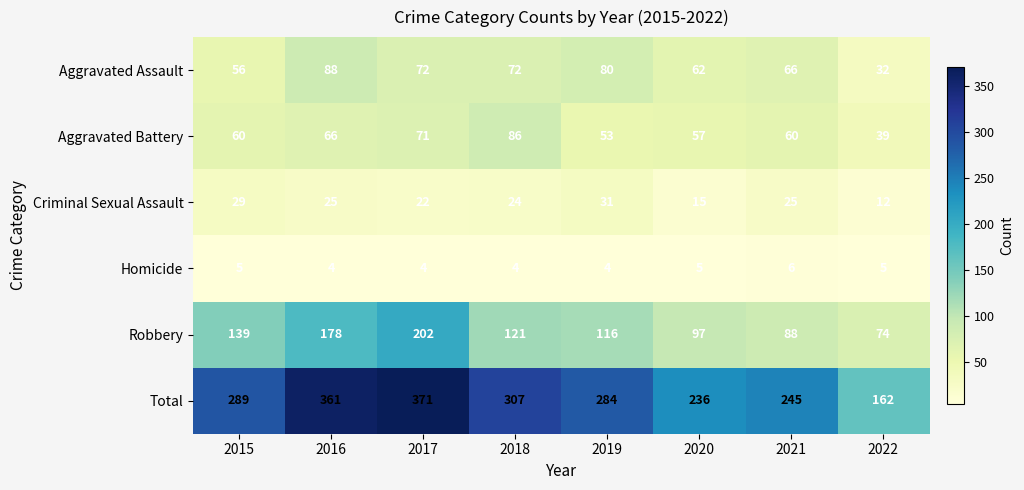

What is the maximum value shown in the chart?

371